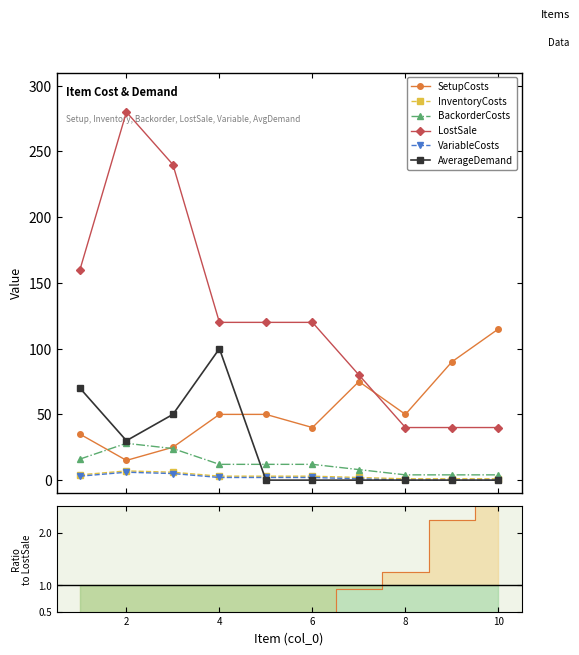

How many values in the InventoryCosts series are below 3?

4